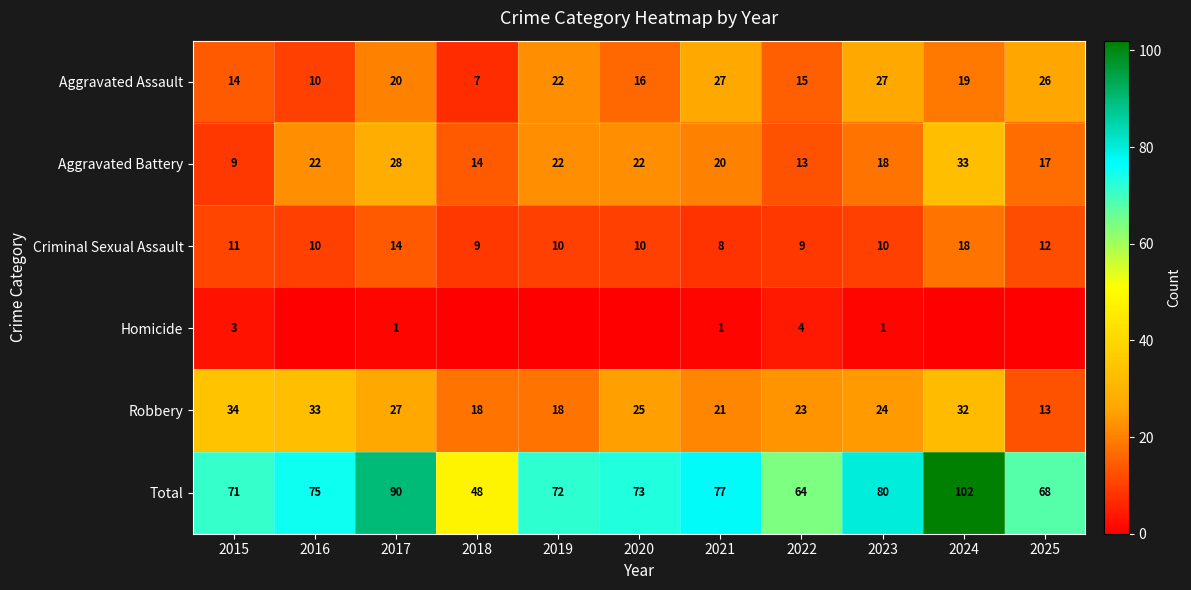

The Aggravated Battery series shows 29 at 2025. True or false?

False